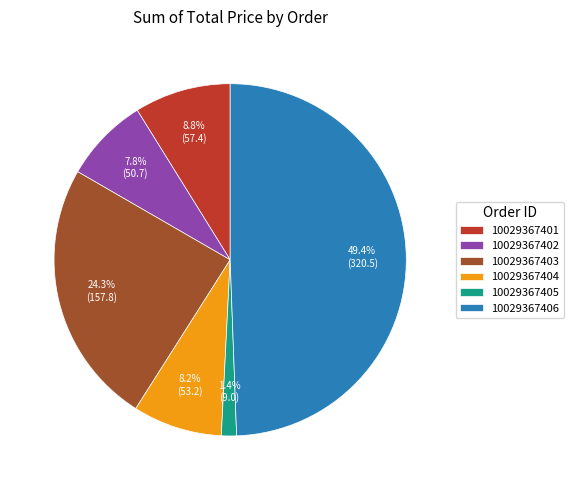

Do 10029367404 and 10029367406 together represent more than half of the pie?

Yes